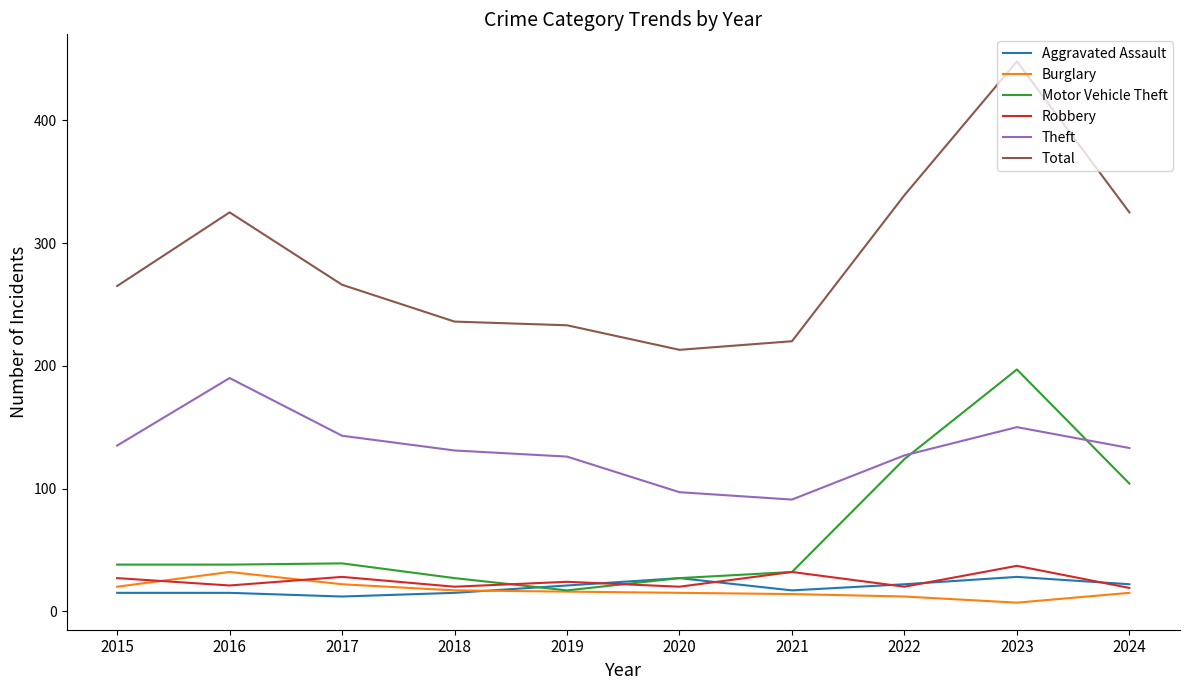

At which label does Theft reach its peak?

2016